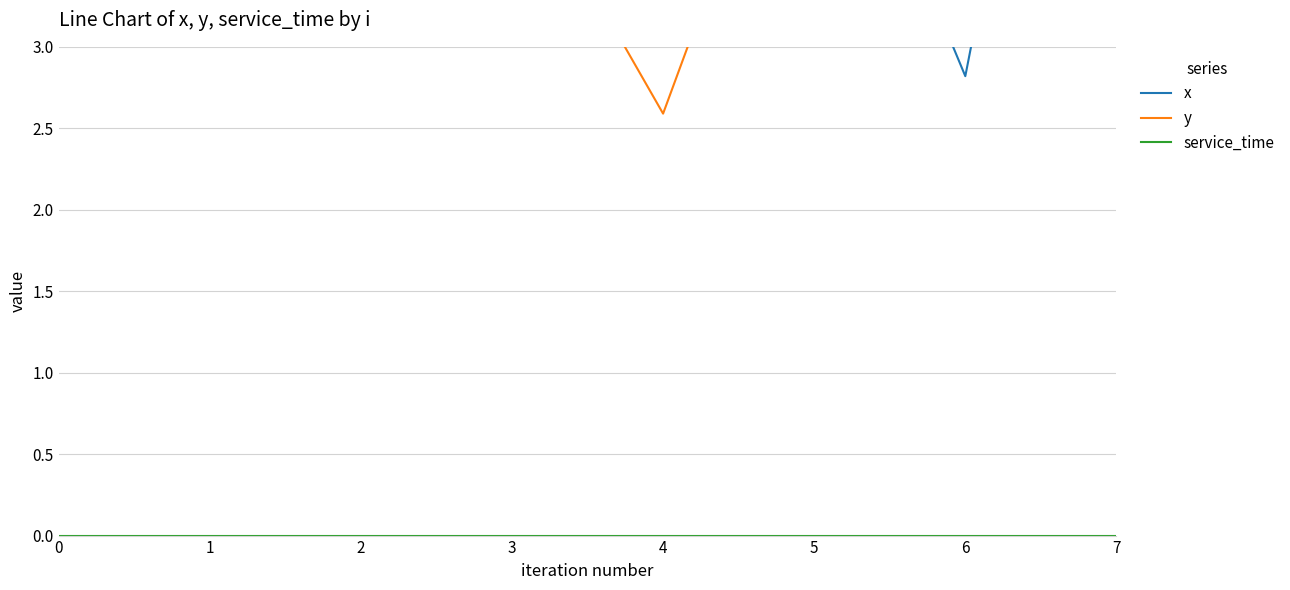

The value of x at 1 is 3.0. True or false?

True